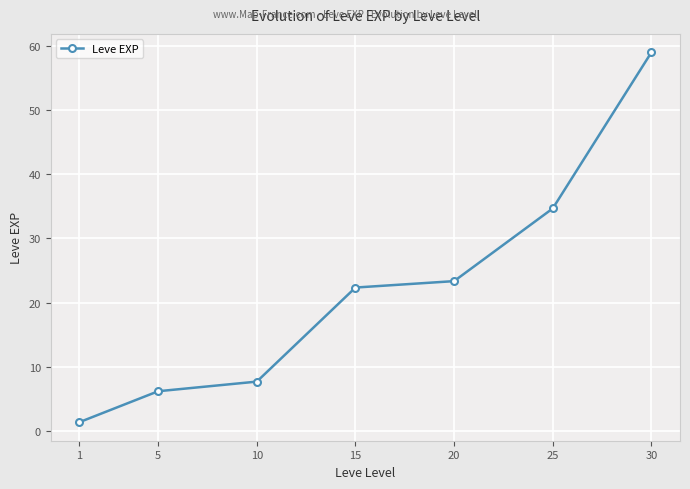

True or false: the data has more than 1 interior local peaks.

False